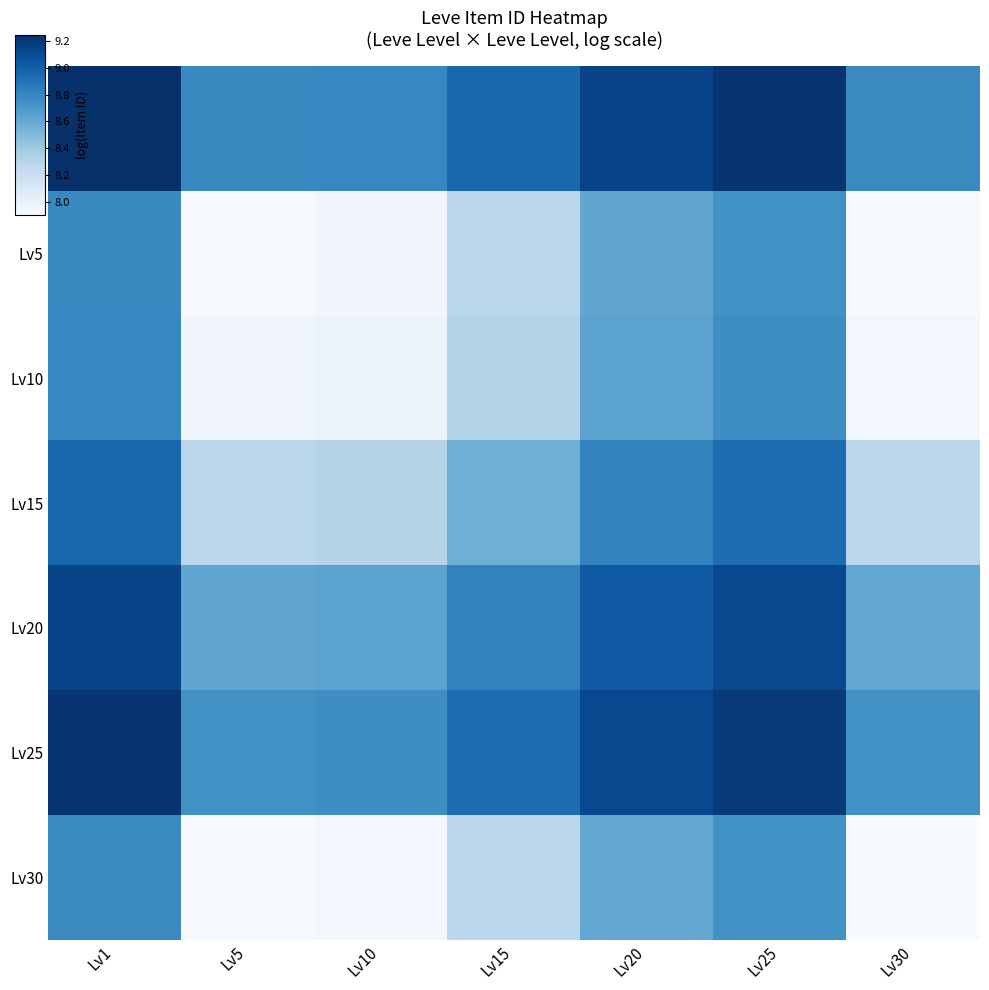

How many distinct data groups are displayed?

7